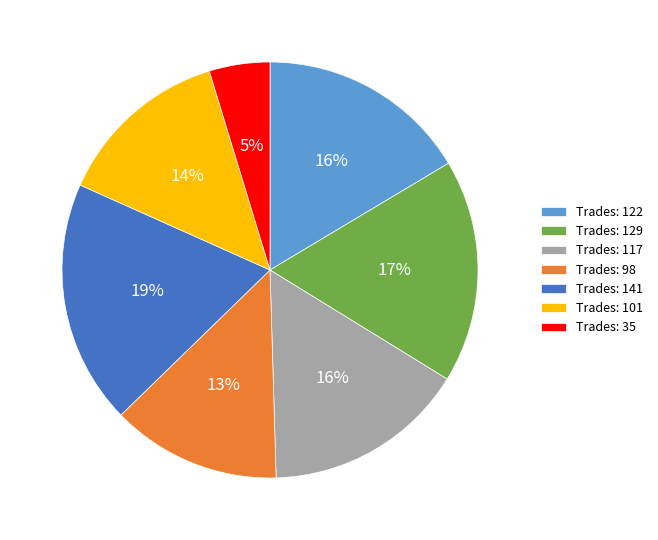

Is it true that Trades: 129 is 17% of the pie?

True